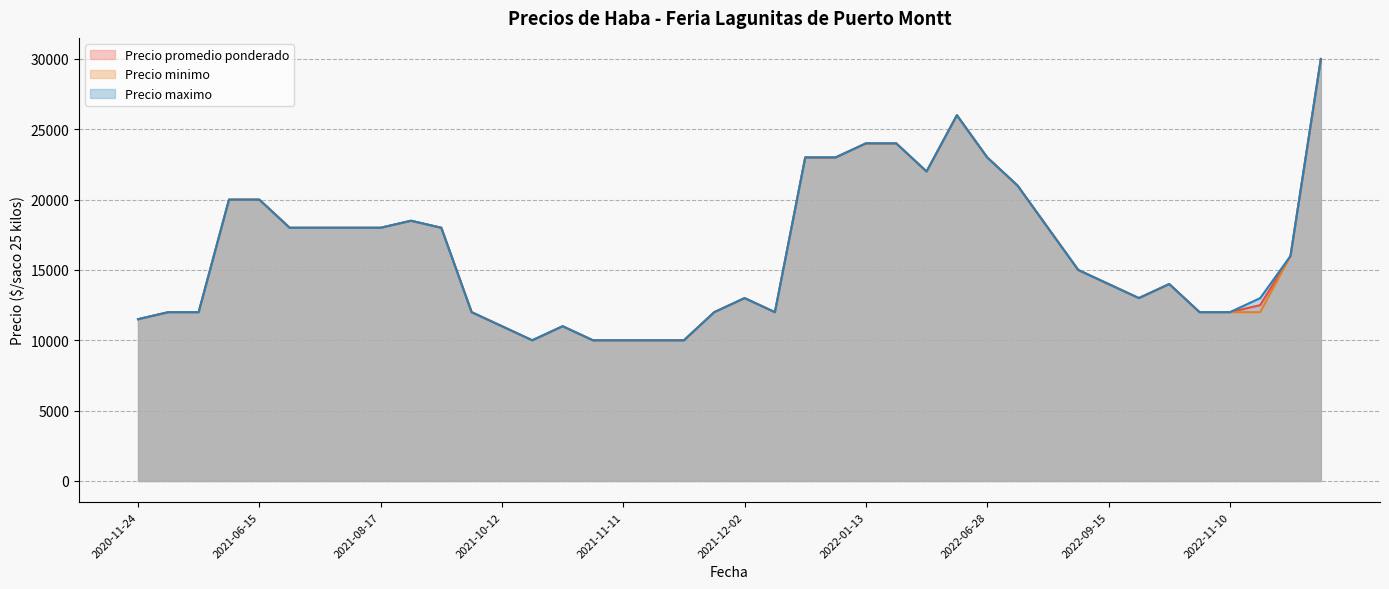

Which category has the lowest value in the Precio maximo series?

2021-10-29